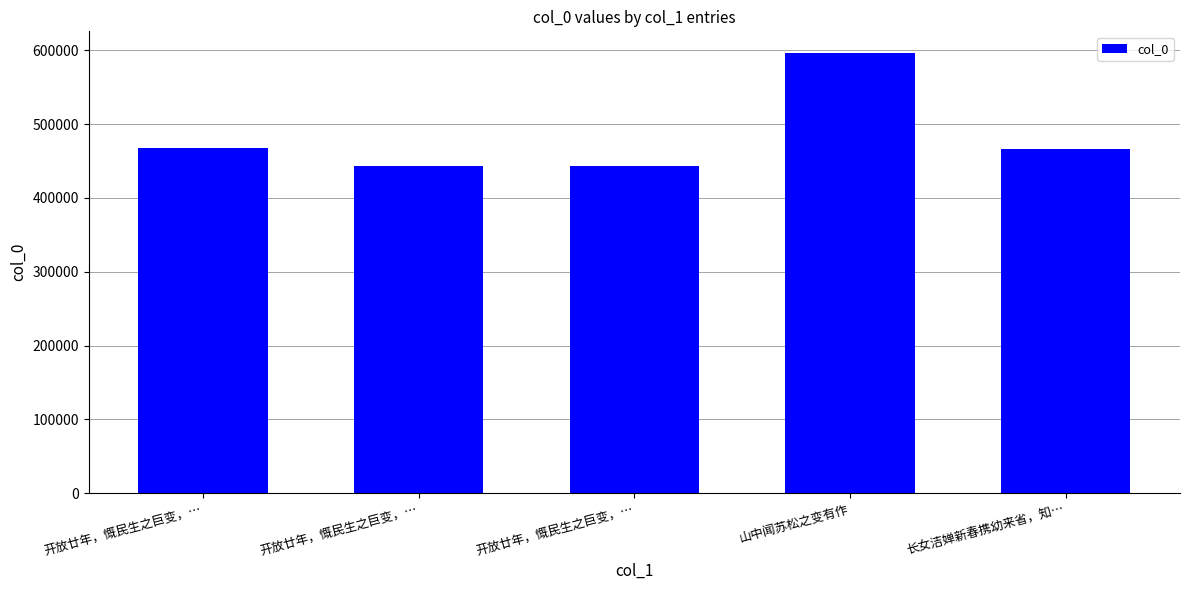

What is the average value?

482812